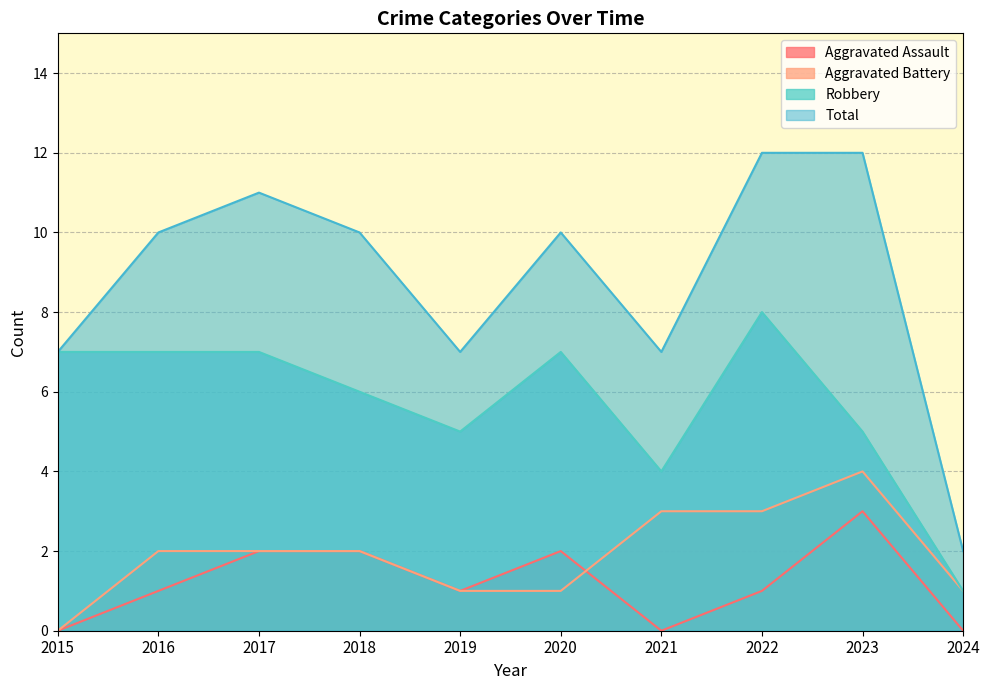

What is the difference between the maximum and minimum values in the Total series?

10